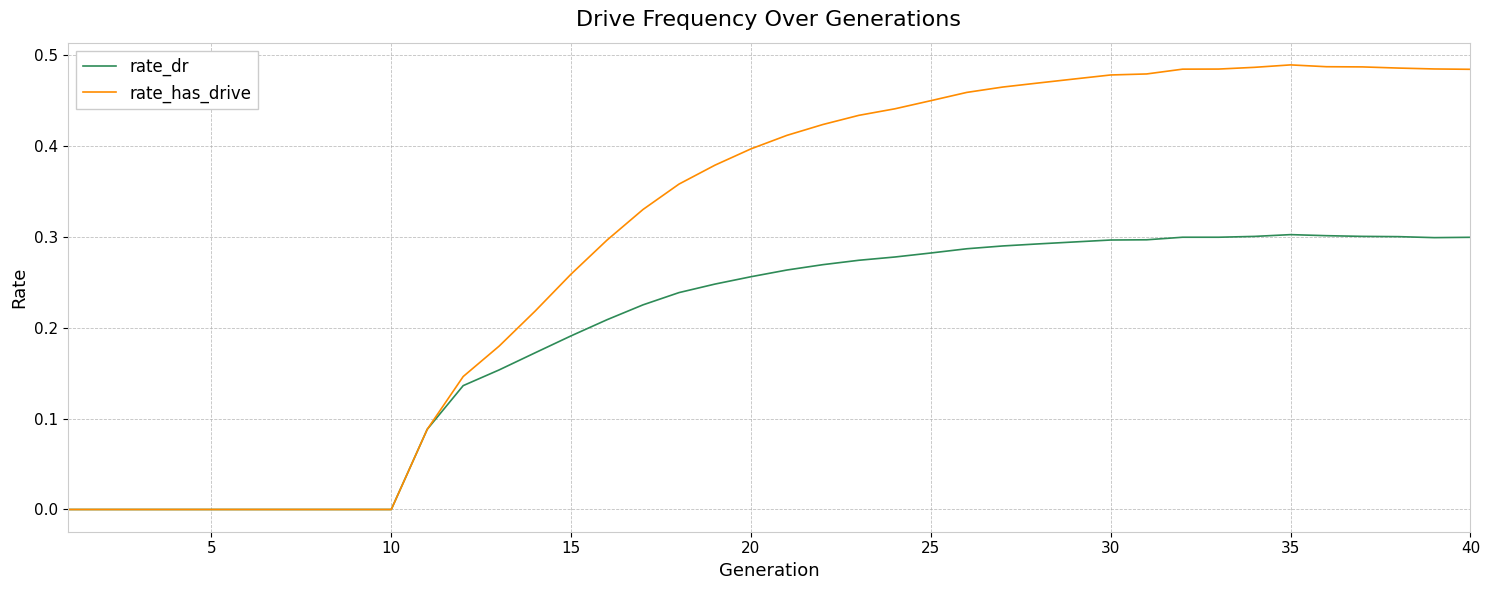

Which series has the largest range (max minus min)?

rate_has_drive